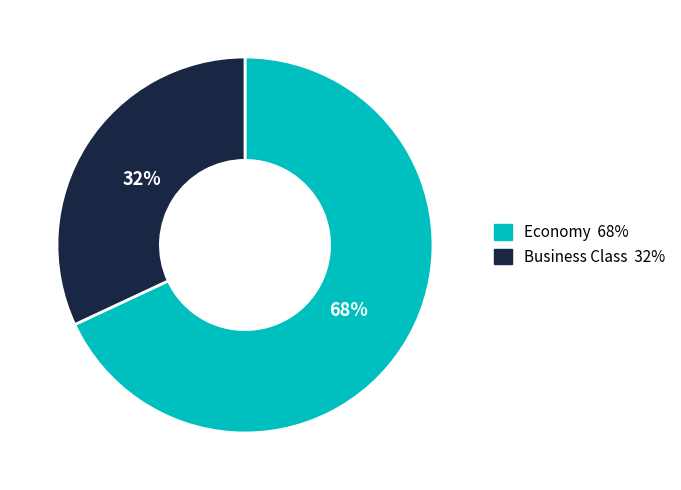

How many slices are in this pie chart?

2